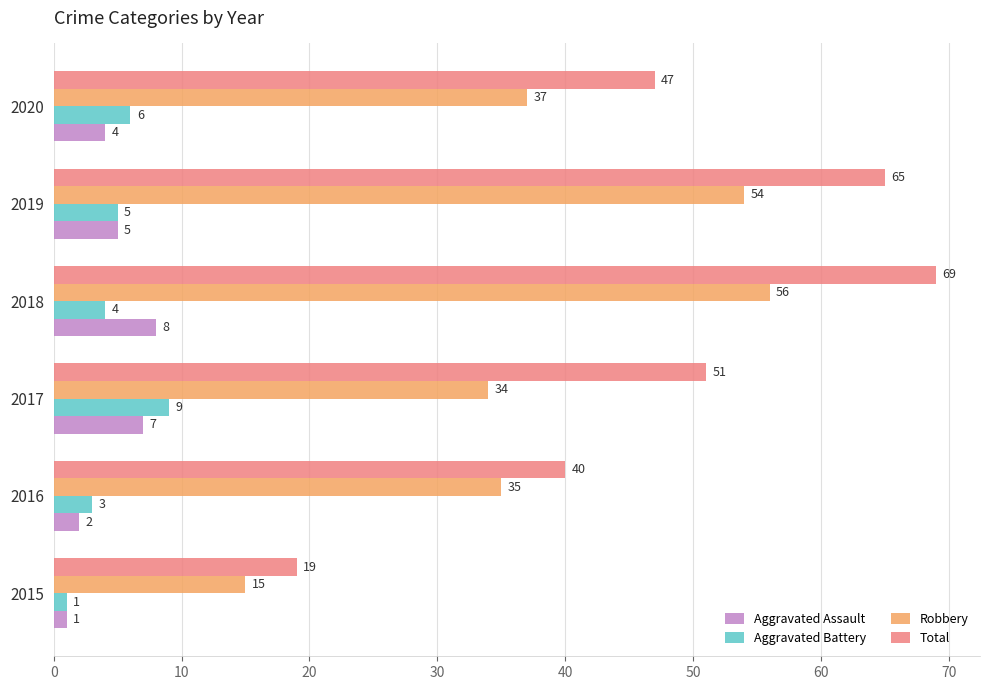

What is the total value across all series at 2017?

101